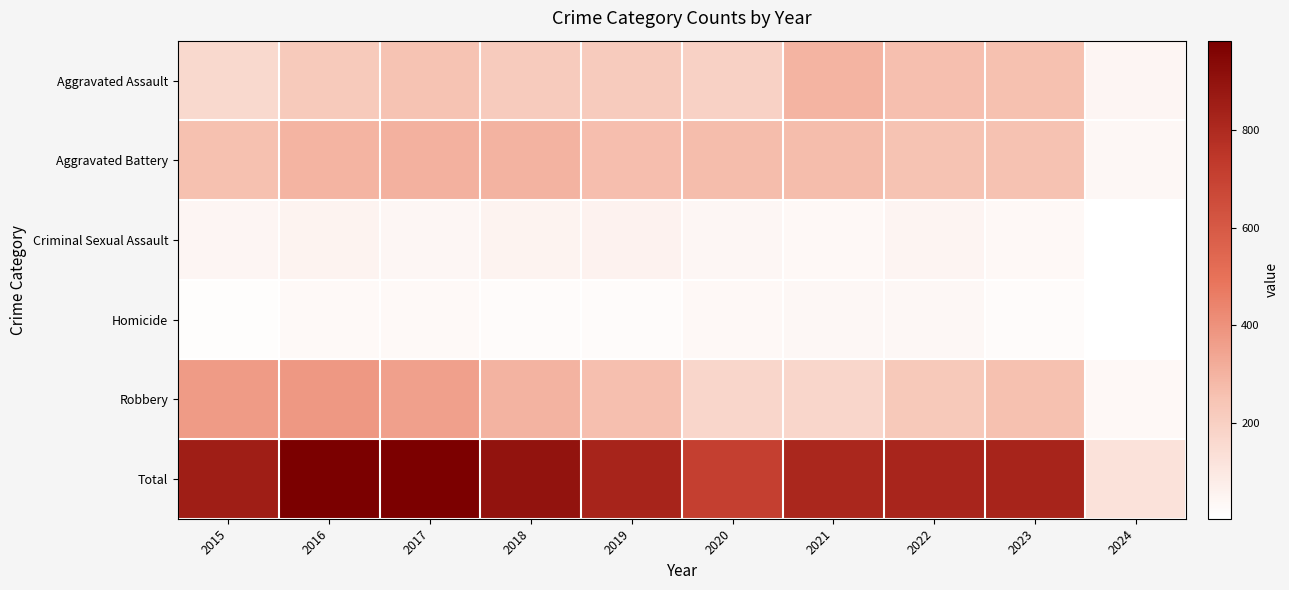

What is the maximum value shown in the chart?

983